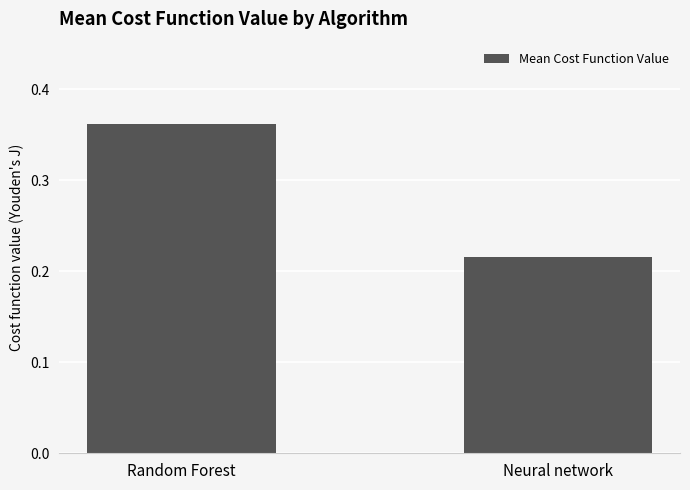

At which category does the chart reach its minimum across all series?

Neural network